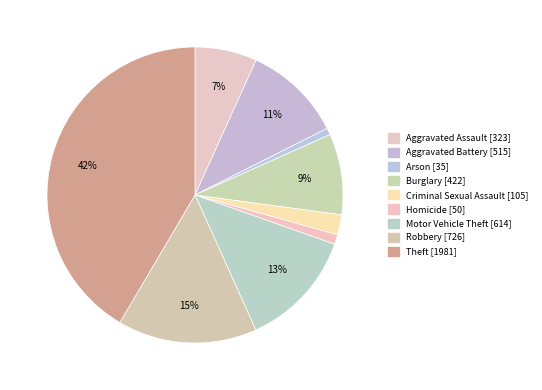

What percentage is the Motor Vehicle Theft slice, to the nearest percent?

13%